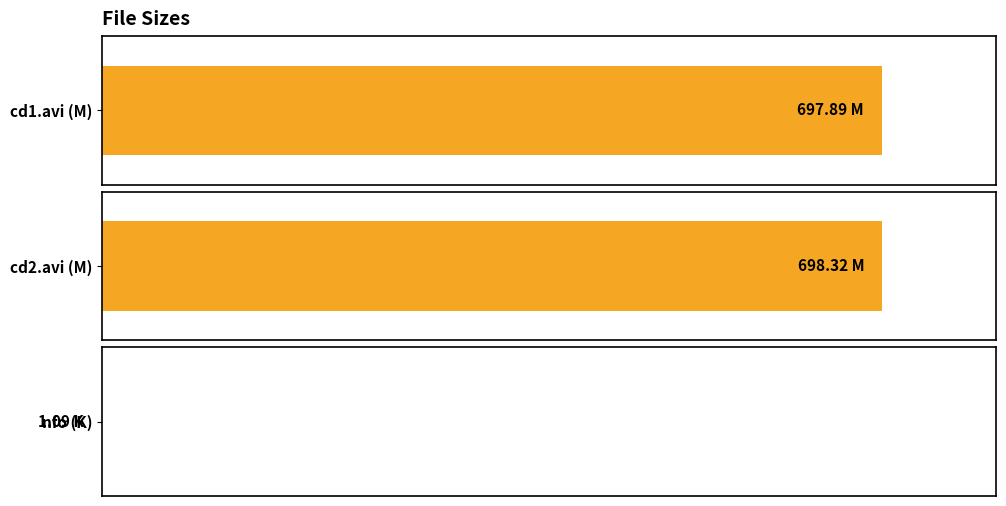

The chart shows a value of 697.9 at jbm-redridinghoodxxx-cd1.avi. True or false?

True